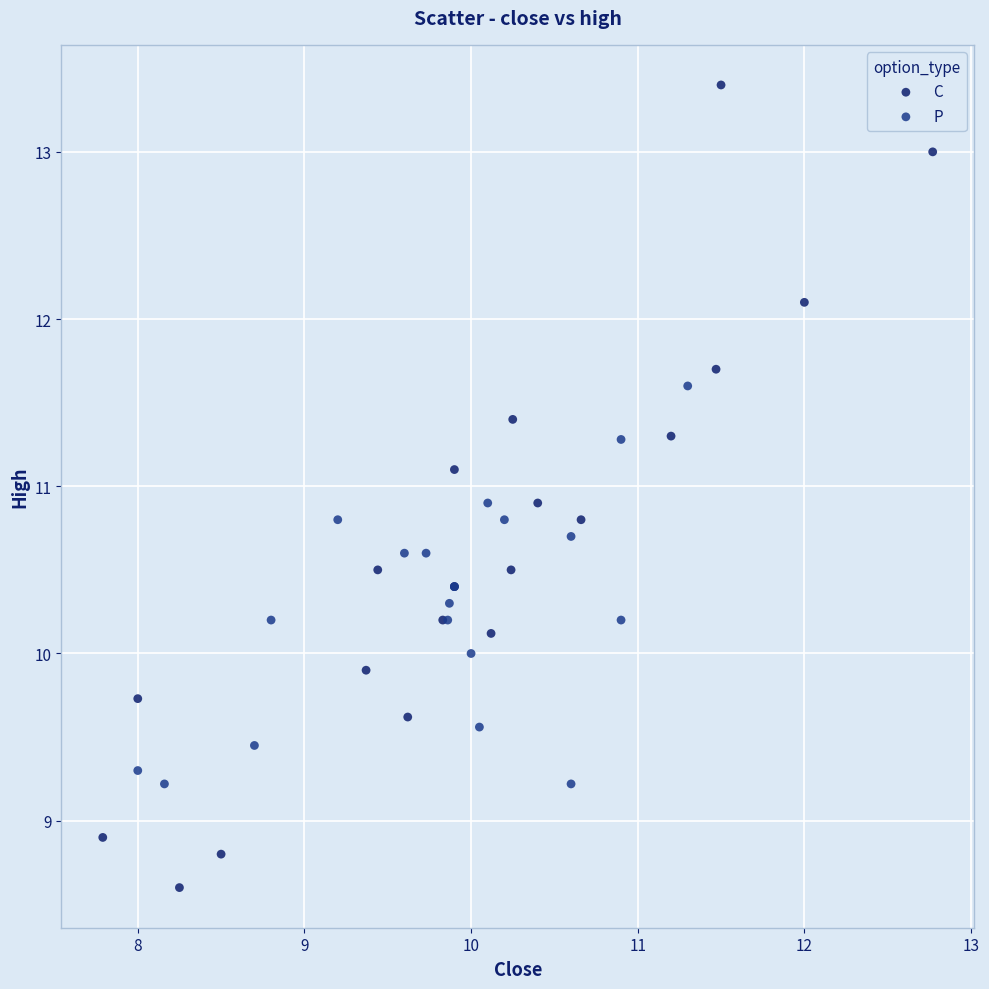

Which series contains the lowest Y value?

C